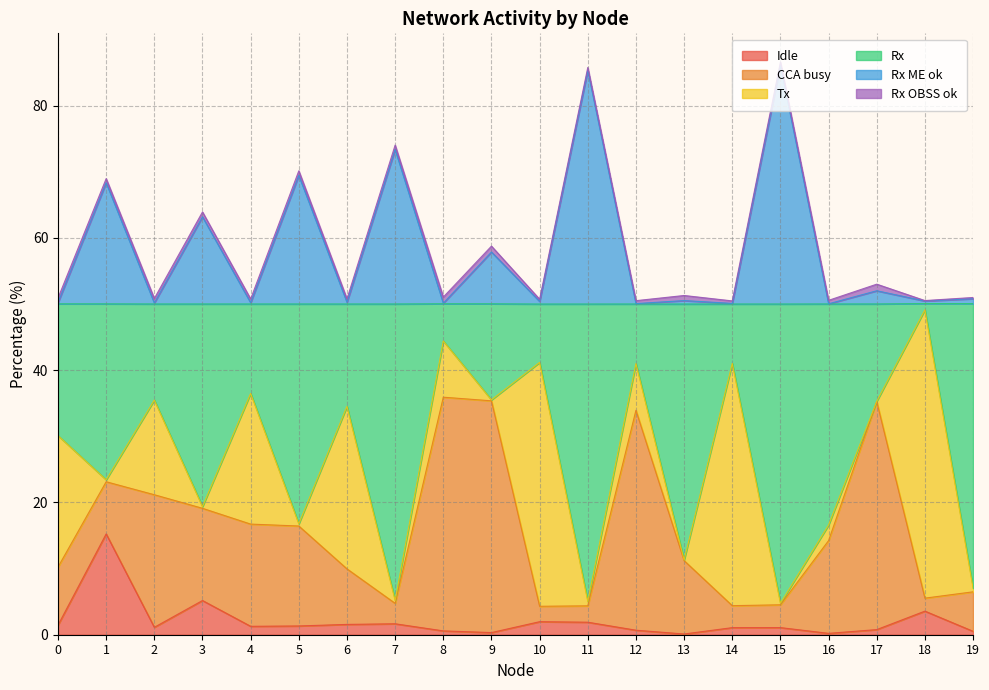

Does the chart have visible grid lines?

Yes